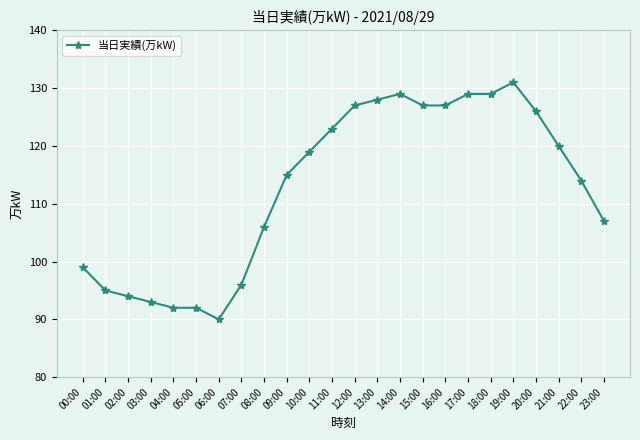

Between 19:00 and 14:00, which is larger?

19:00